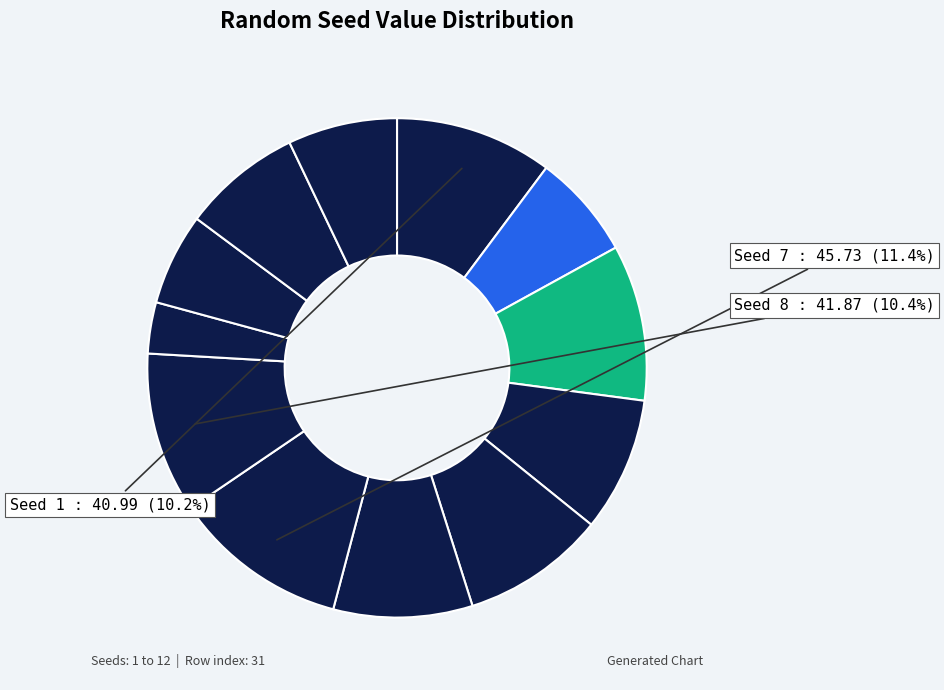

How many segments does this pie chart have?

12